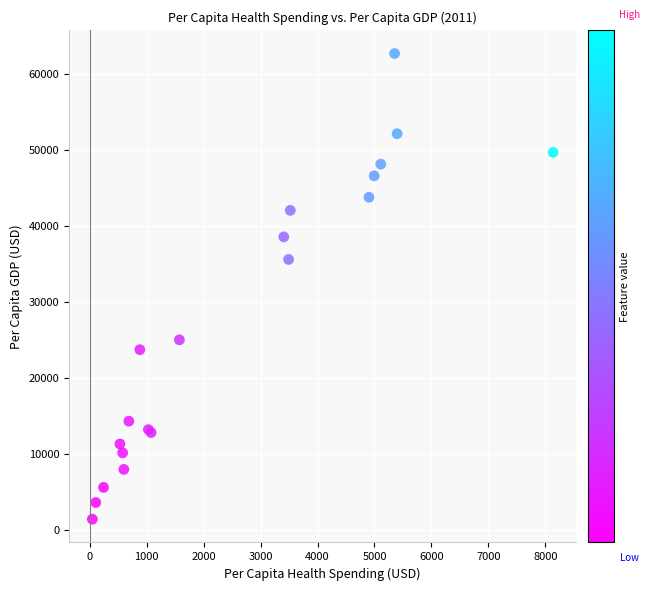

What Y value in the scatter plot is closest to 32061?

35600.9